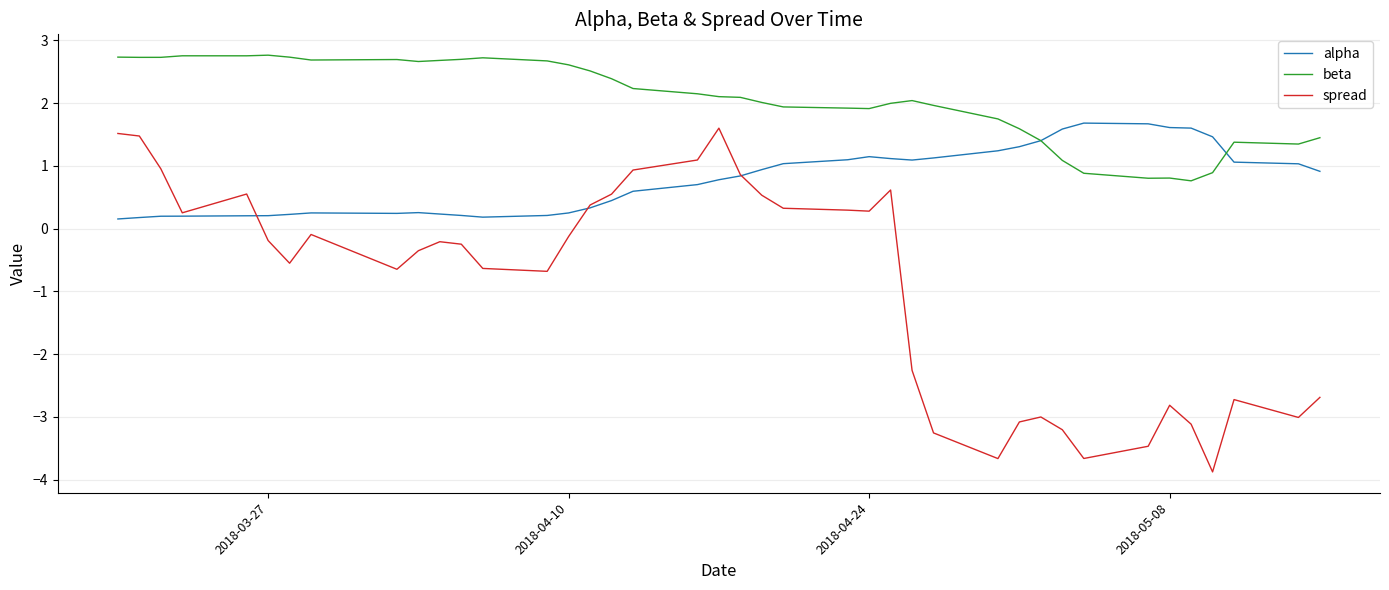

How many lines are shown in the chart?

3